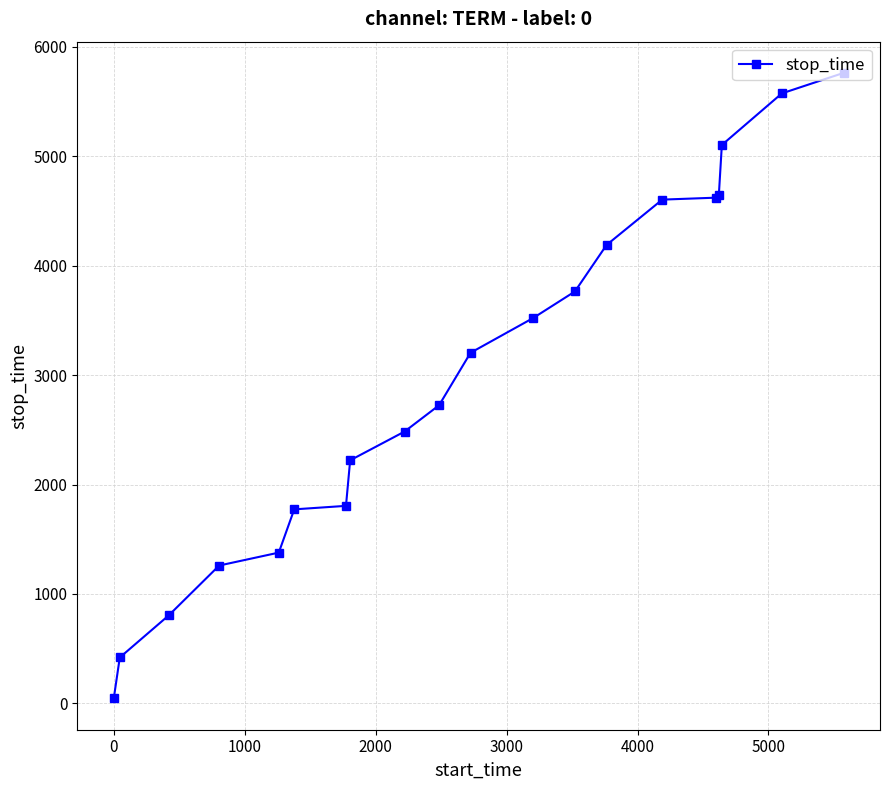

What is the average value?

2994